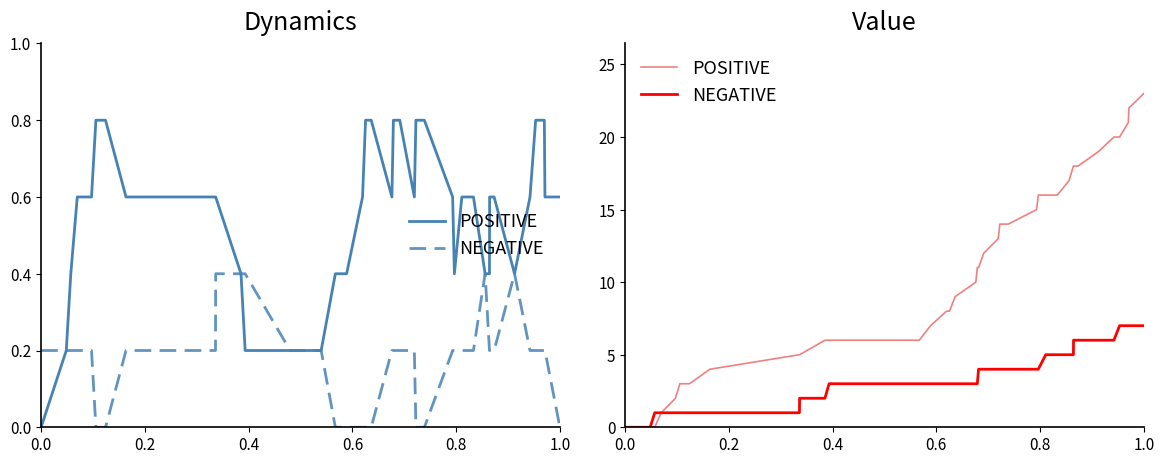

The value of NEGATIVE at 7 is 2. True or false?

False